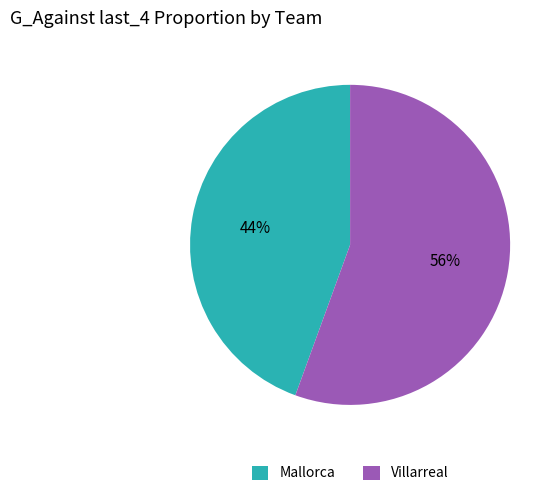

Is there a majority slice in this chart?

Yes